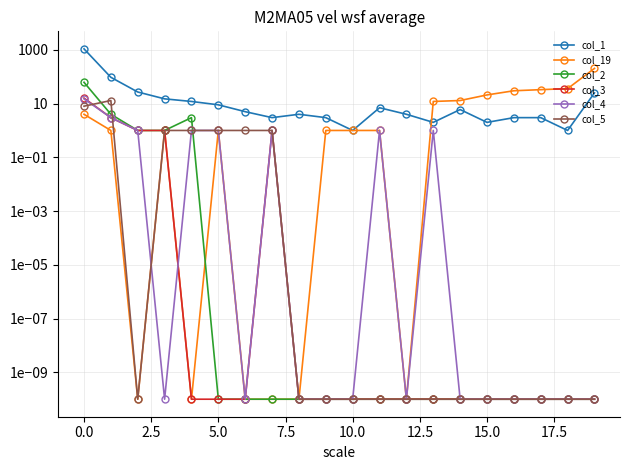

What is the greatest value displayed?

1088.0